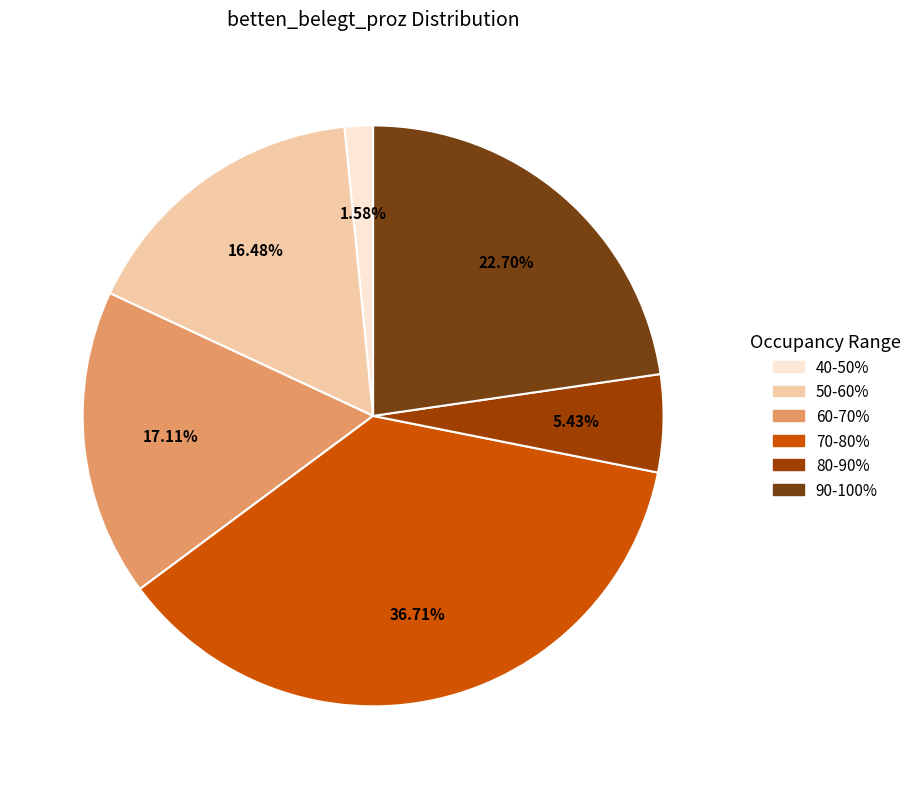

Rank the categories by value from lowest to highest.

40-50%, 80-90%, 50-60%, 60-70%, 90-100%, 70-80%